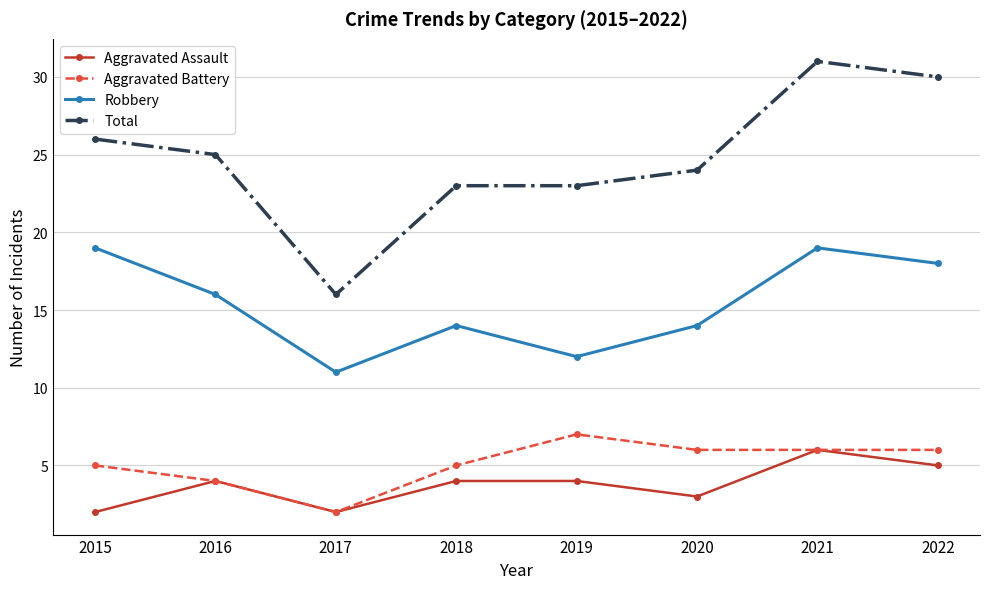

True or false: Robbery and Aggravated Battery cross at least once.

False